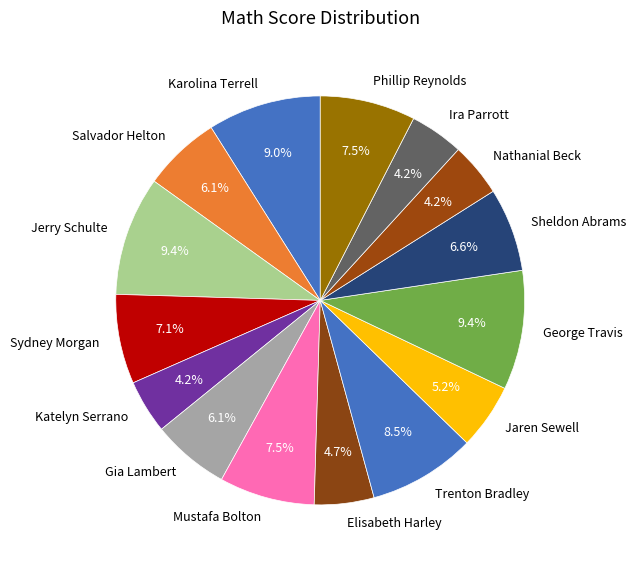

What is the ratio of the value at Gia Lambert to the value at Mustafa Bolton?

0.8